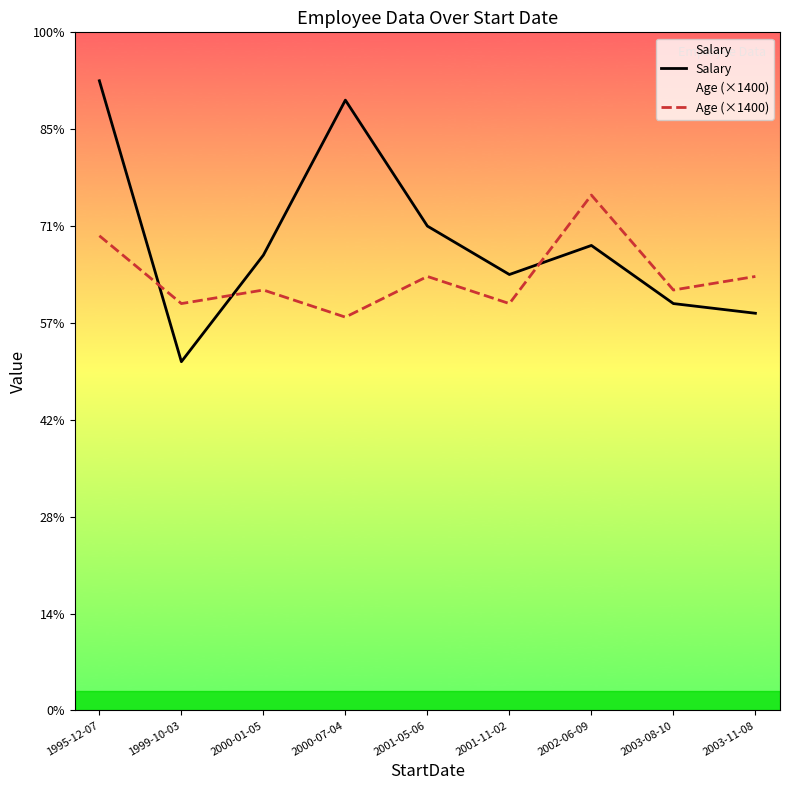

Which category has the lowest value in the Salary series?

1999-10-03